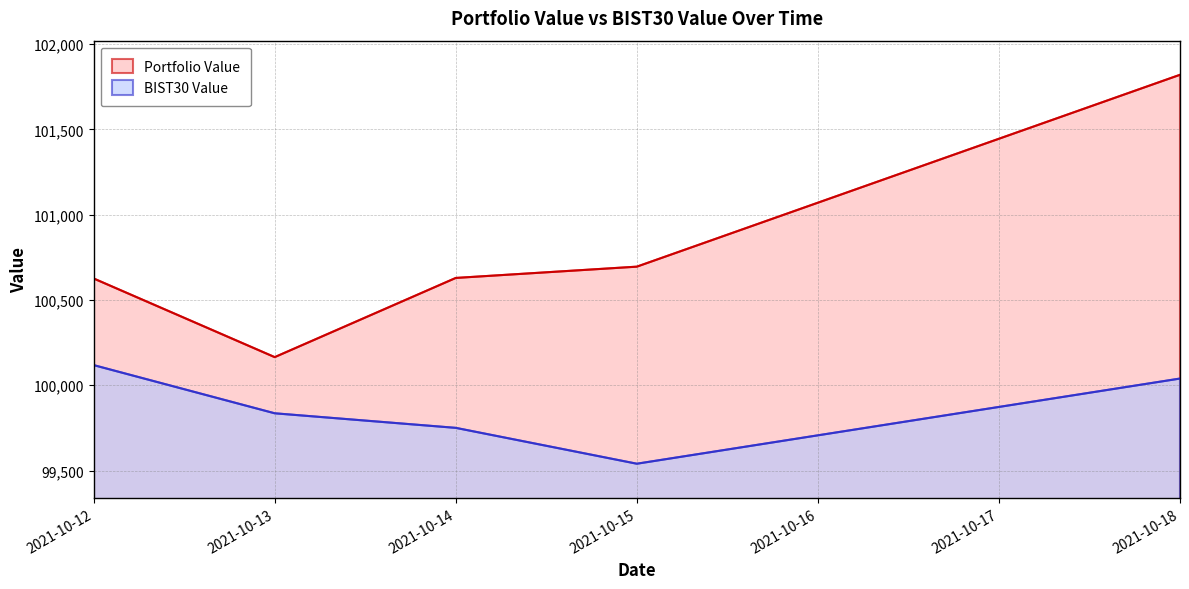

What is the total value across all series at 2021-10-14?

200379.5